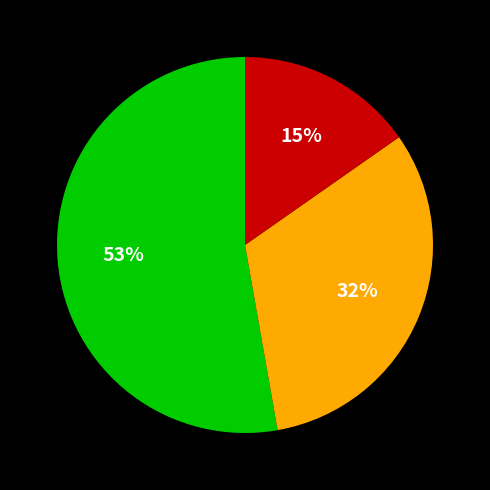

To the nearest percent, what is the average slice percentage?

33%